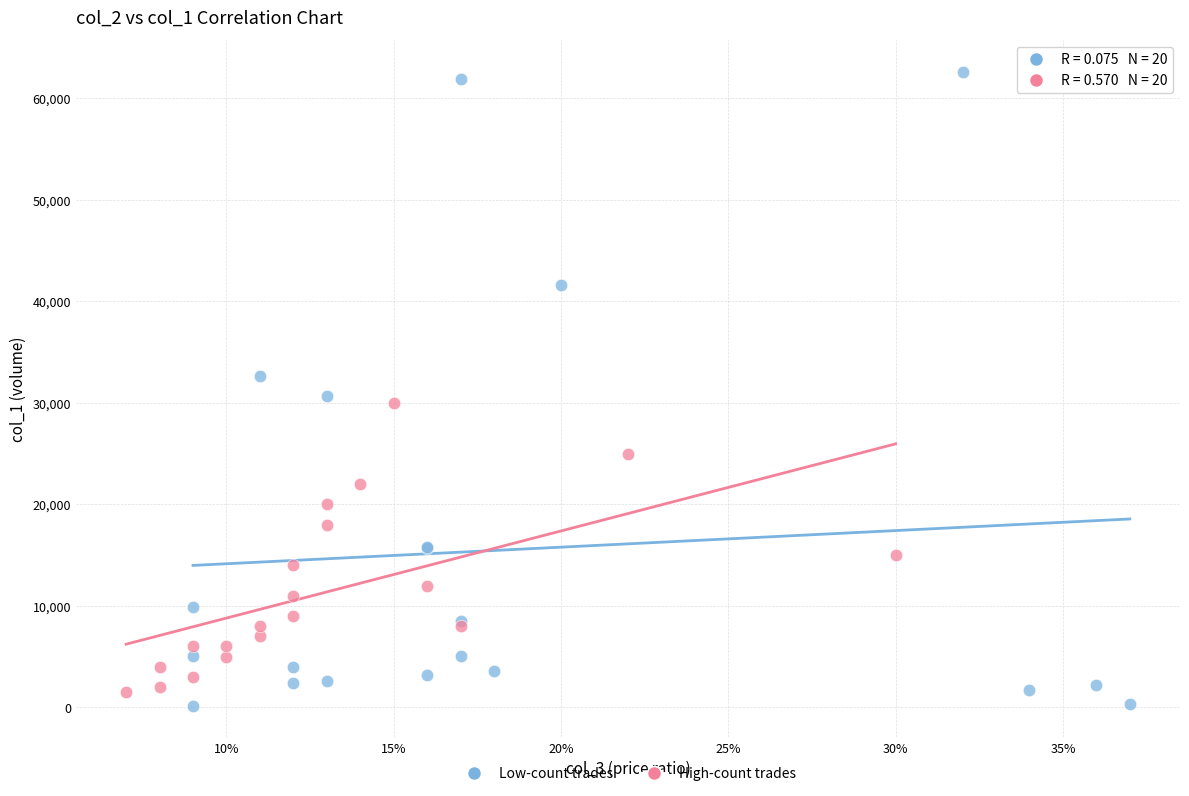

Which series reaches the maximum Y coordinate?

Low-count trades